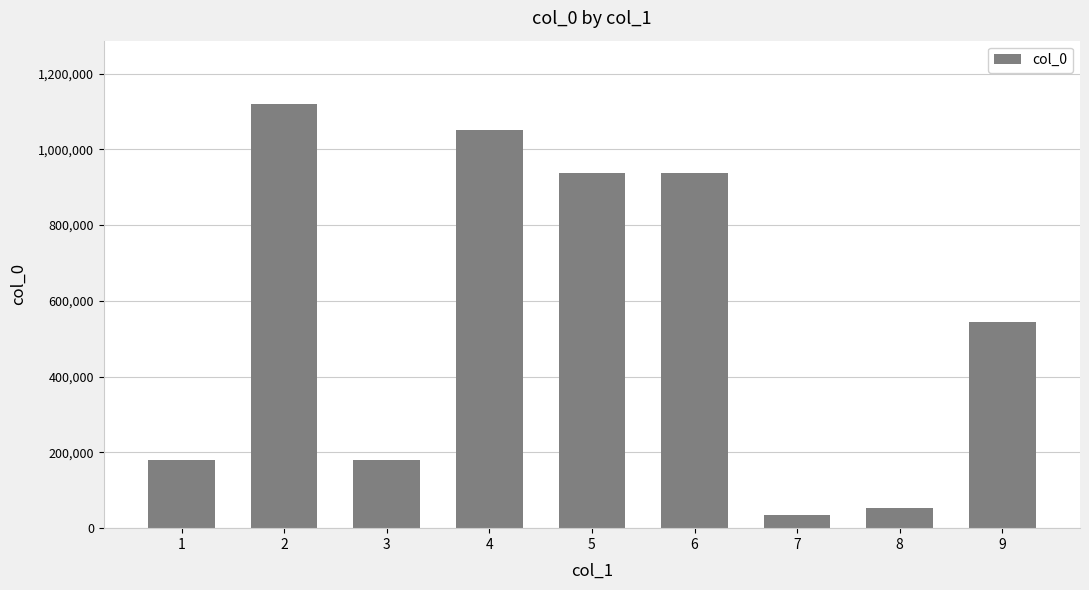

Where does the data first go above 545421?

2